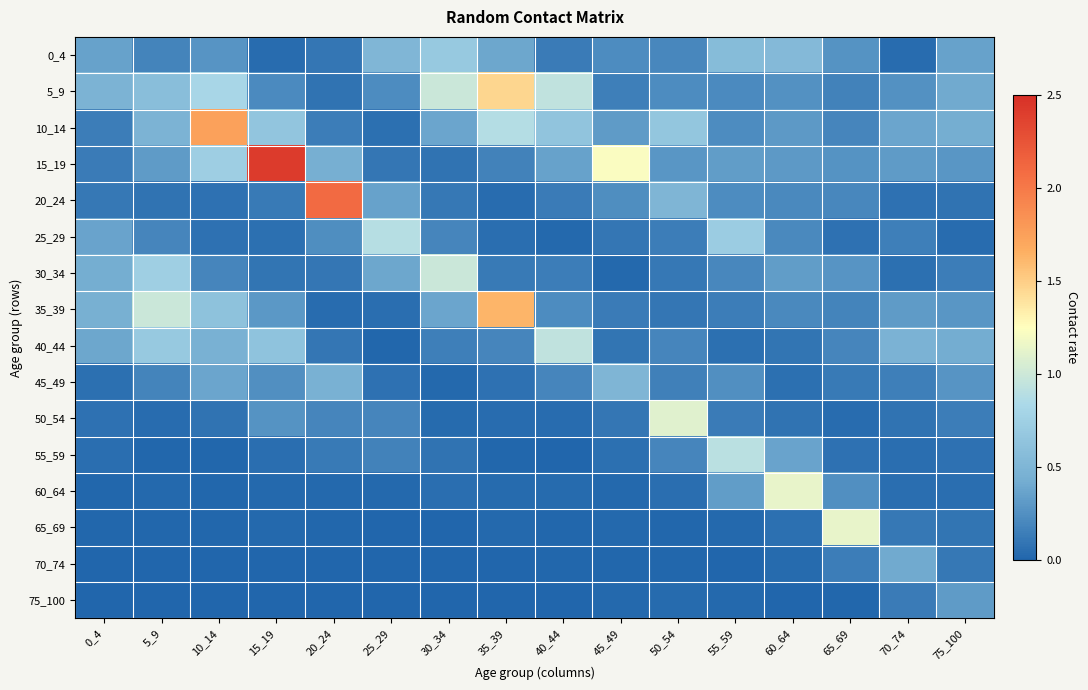

What is the maximum value shown in the chart?

2.4